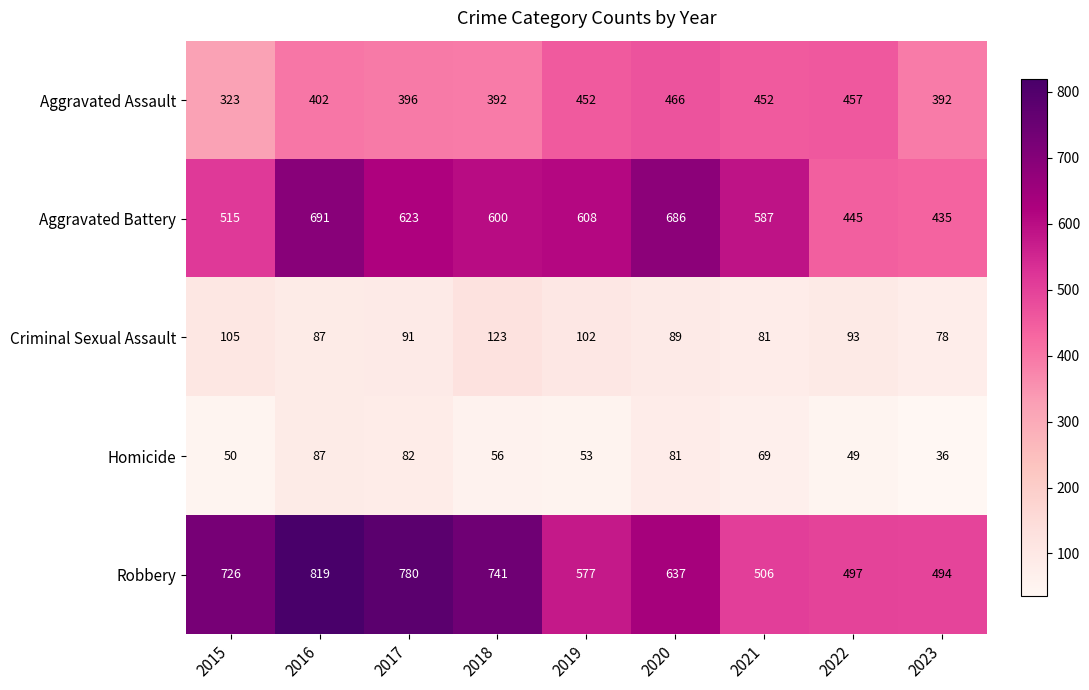

What is the minimum value shown in the chart?

36